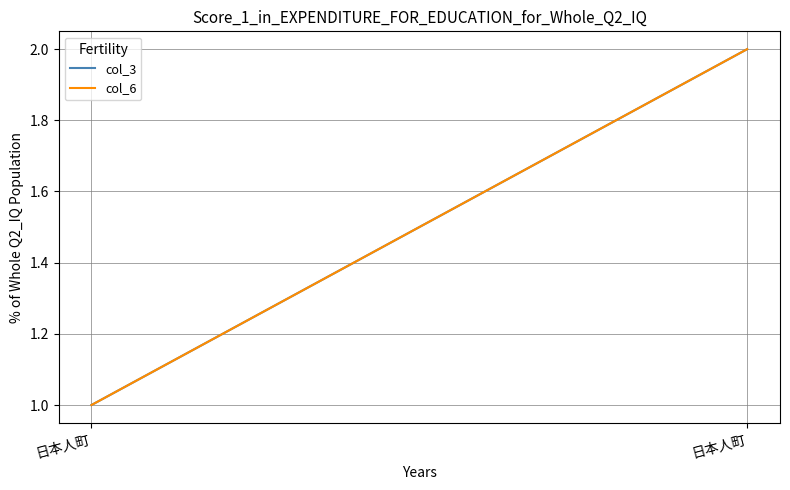

At which category is the sum across all series the highest?

日本人町